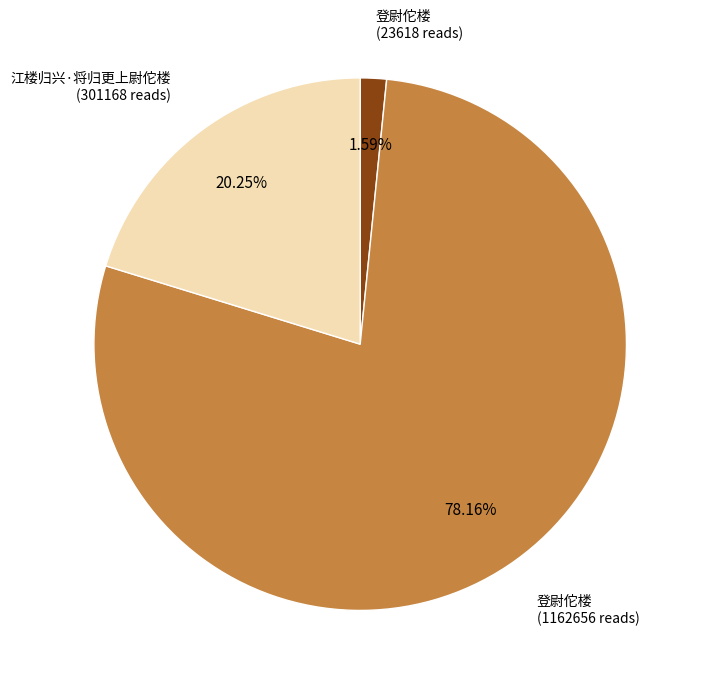

How many segments does this pie chart have?

3